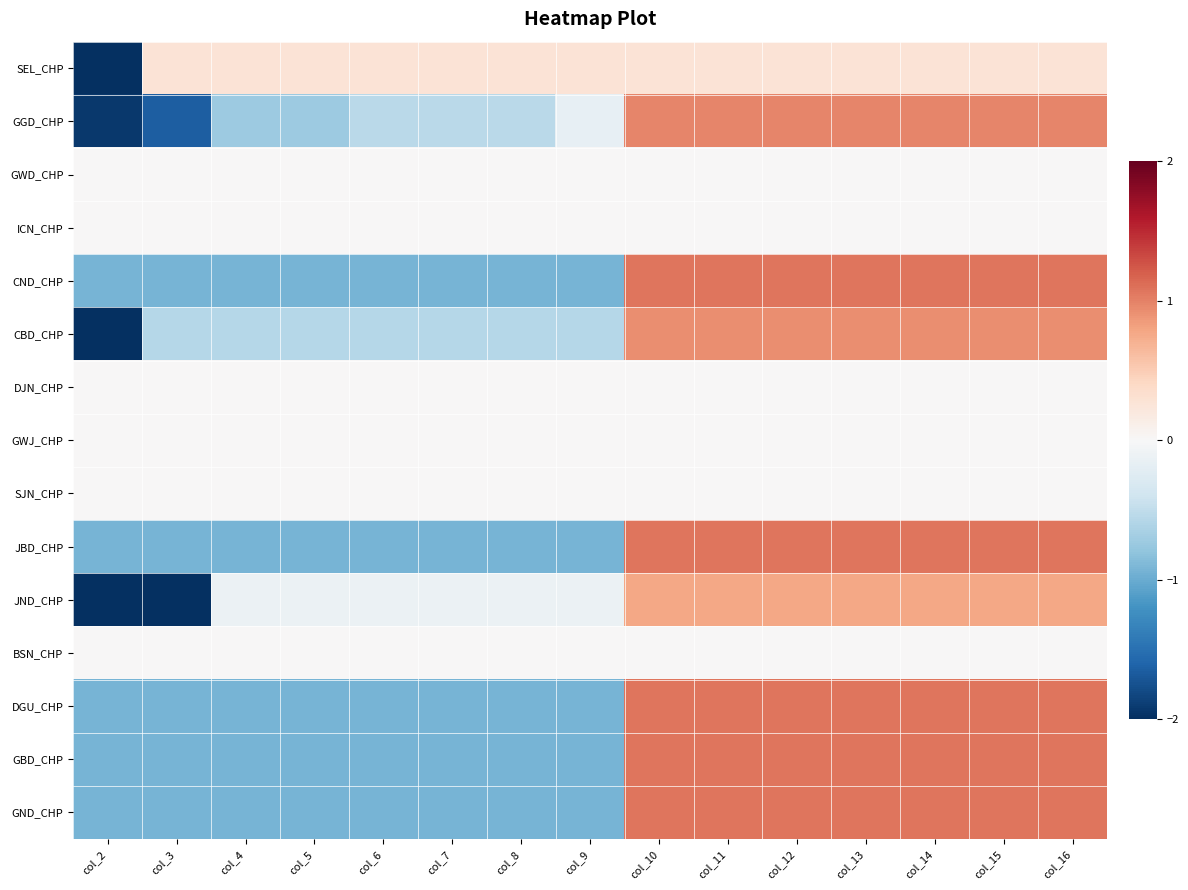

What is the greatest value displayed?

1.1